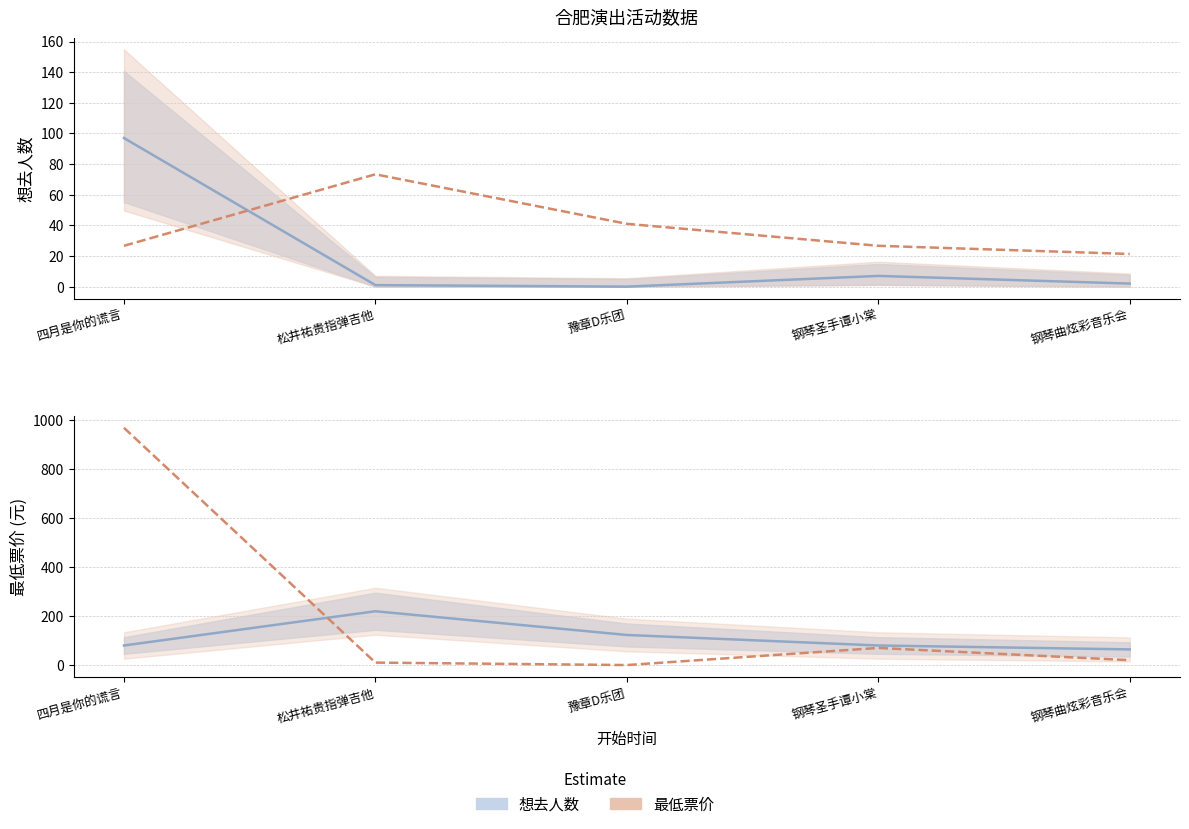

Which series has the widest spread of values?

想去人数 × 10